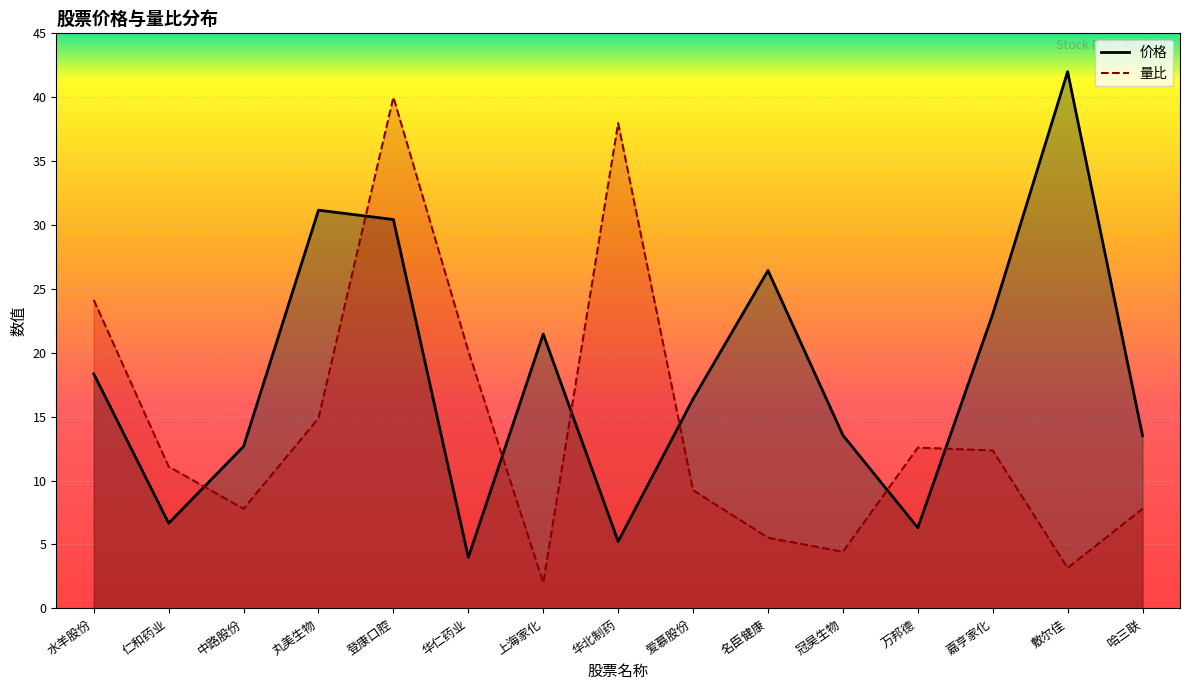

Between 万邦德 and 敷尔佳, which series saw the biggest shift?

价格